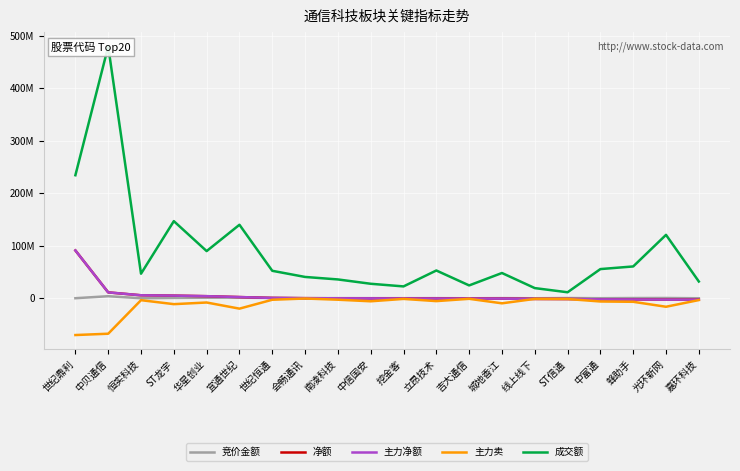

At how many categories does at least one series exceed 266491255?

1